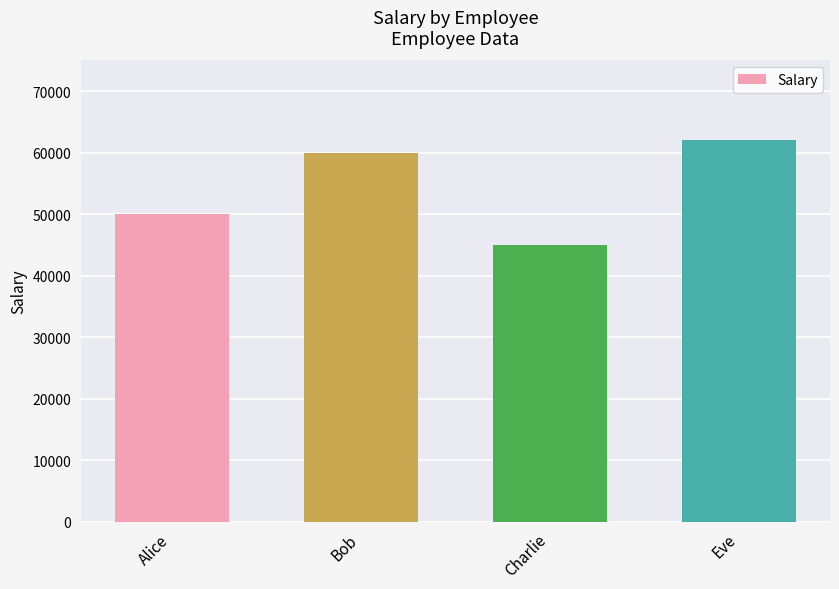

Reading left to right, what are all the values shown in this chart?

50000	60000	45000	62000